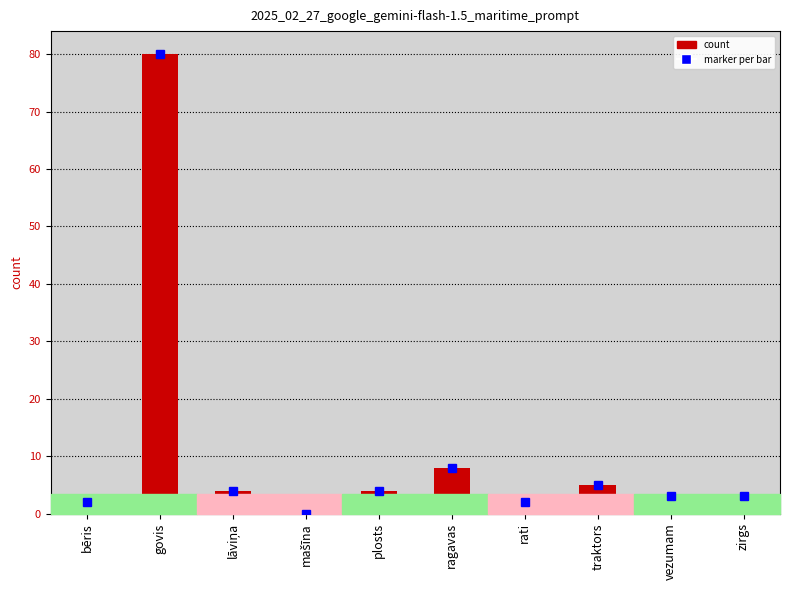

What is the sum of all values?

111